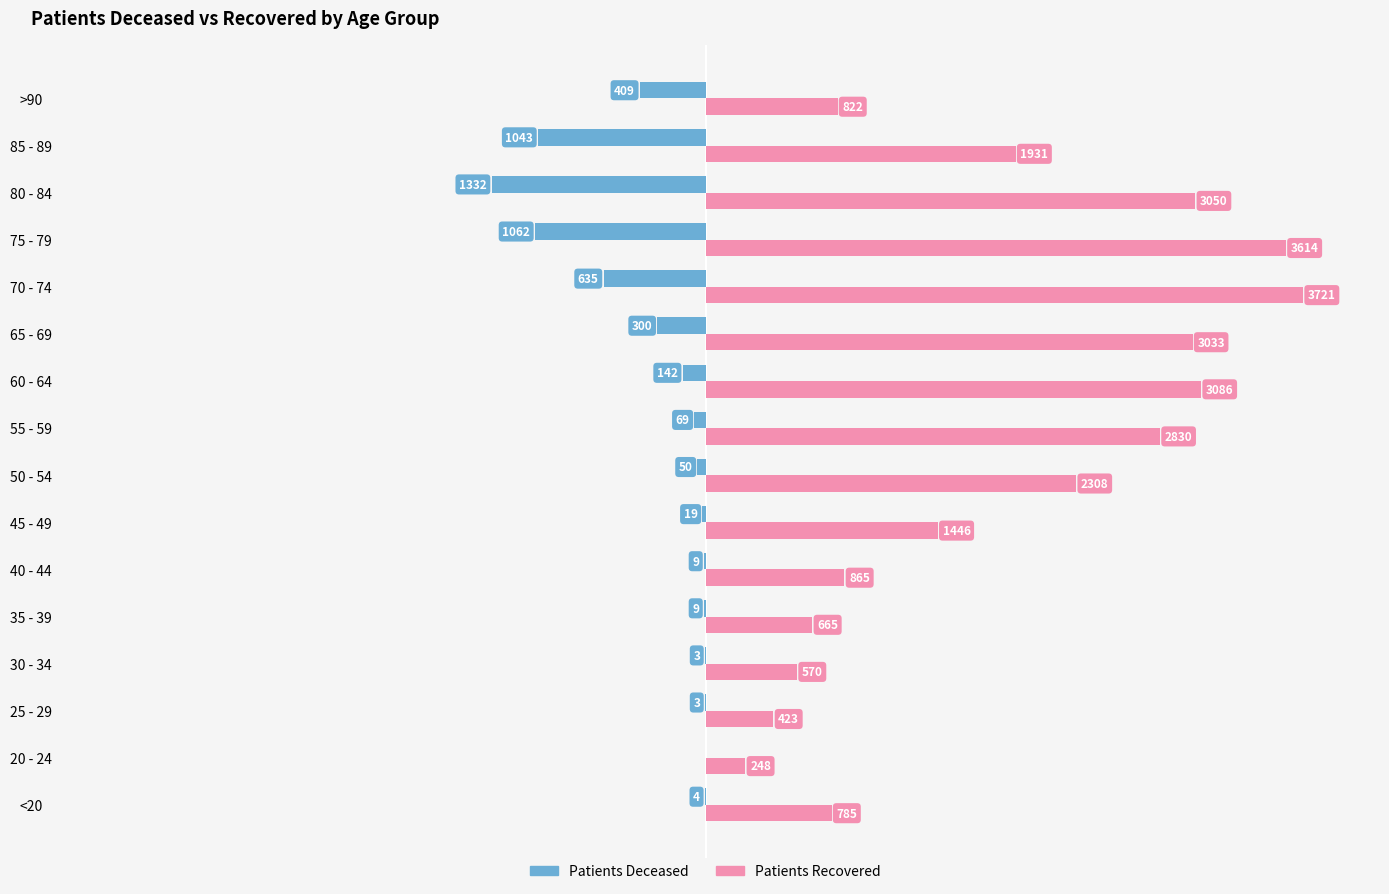

At which category is the sum across all series the highest?

70 - 74